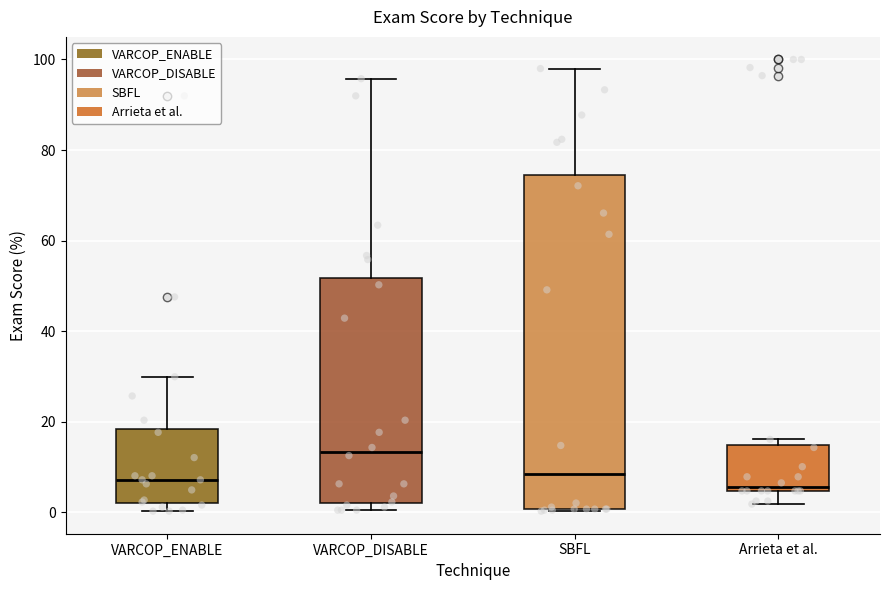

Where does the median line of the box for Arrieta et al. sit on the y-axis? The values are not printed on the chart, so give them approximately, as read against the axis.

6